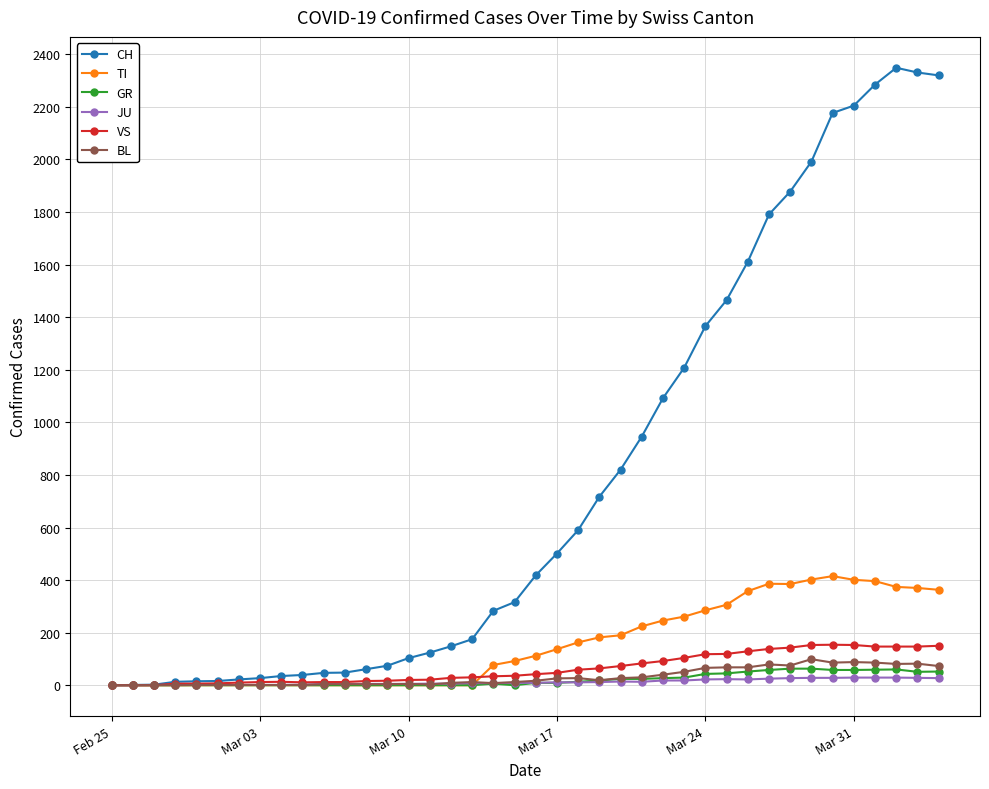

Which series has the largest range (max minus min)?

CH